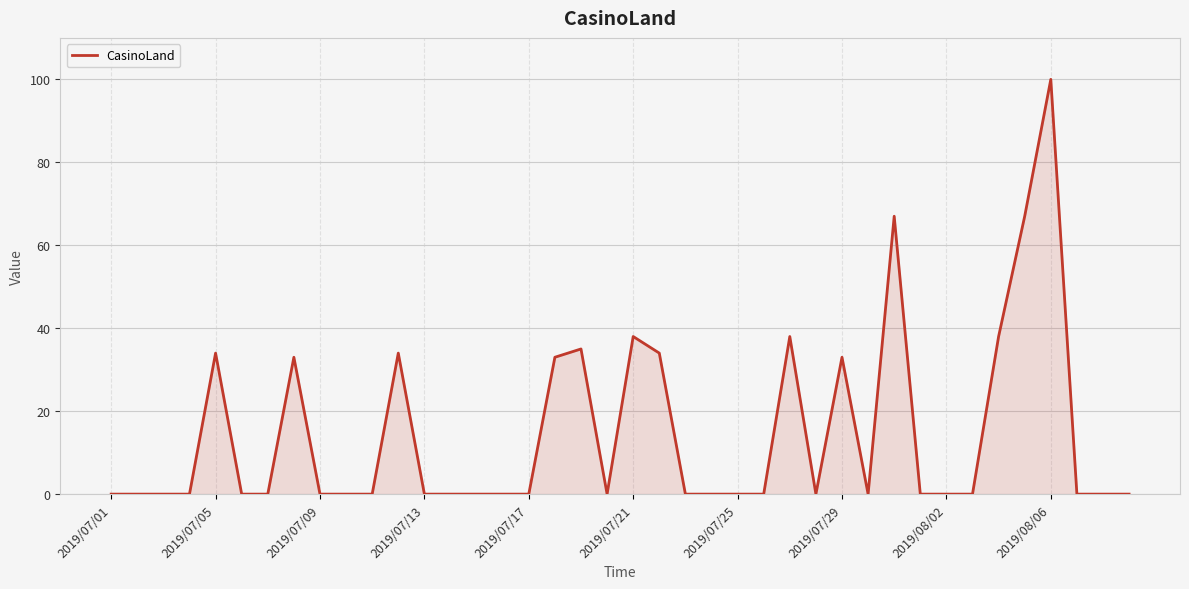

What is the difference between the maximum and minimum values?

100